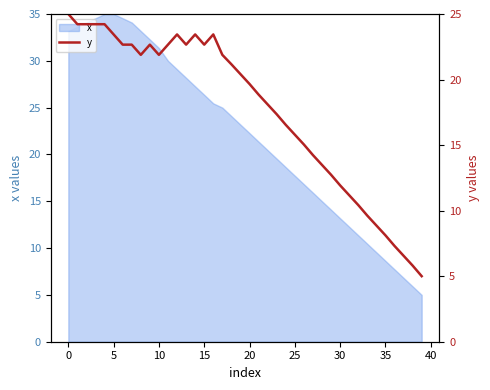

True or false: x has a value of 22.3 at 20.

True